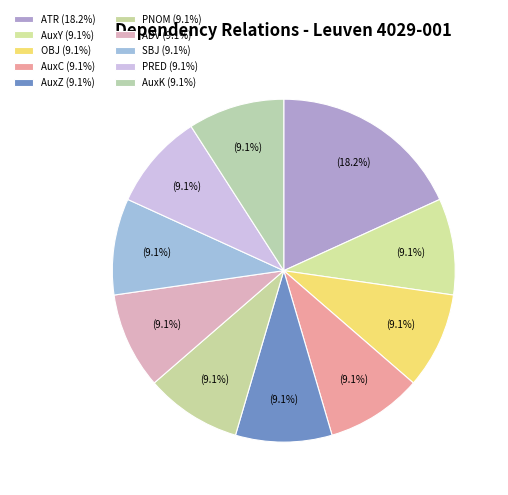

Count the number of slices in the pie.

10